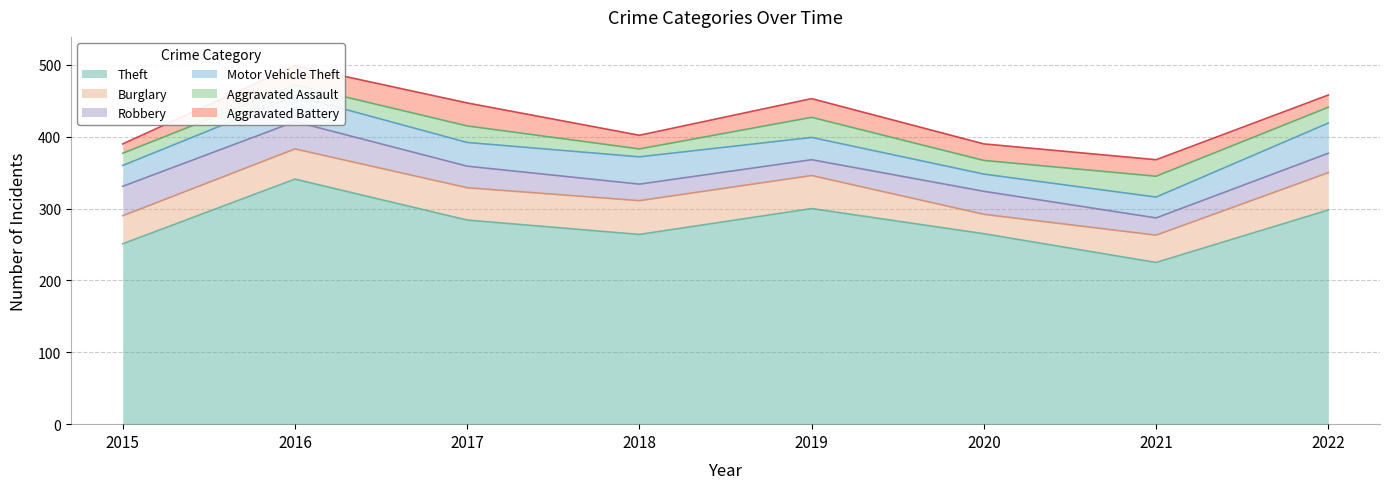

True or false: Aggravated Battery has more than 2 interior local peaks.

False